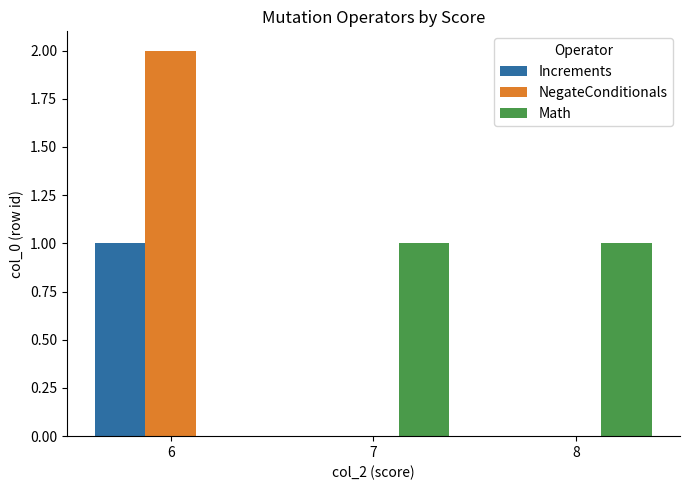

What are all the series names shown in the legend?

Increments, NegateConditionals, Math